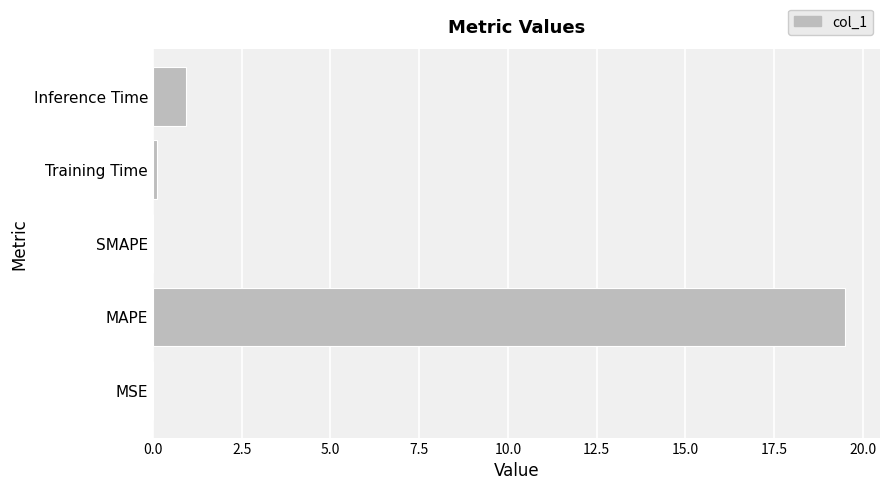

How many distinct data groups are displayed?

1